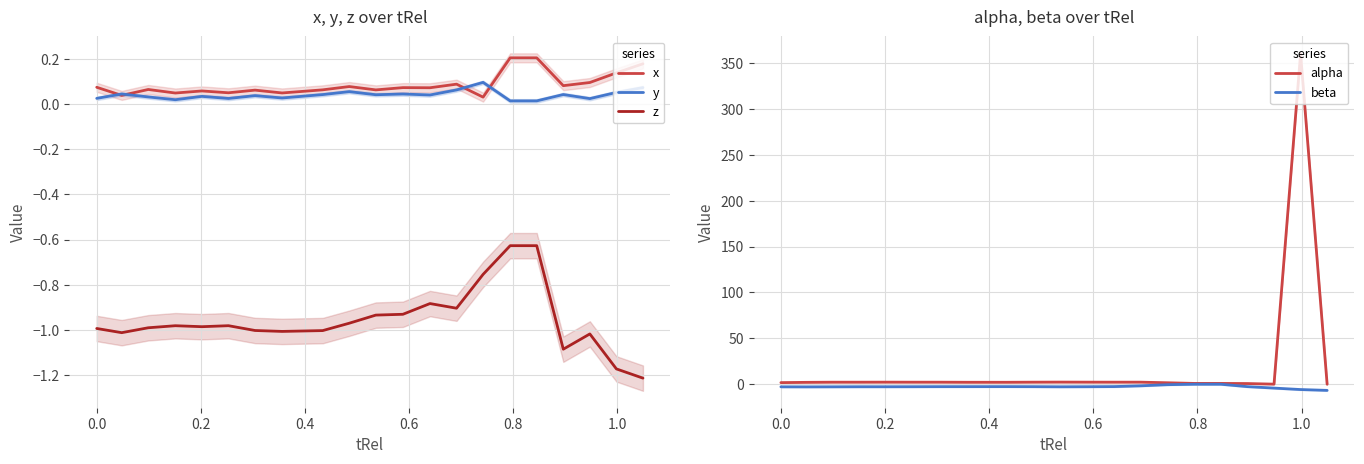

True or false: x and z intersect in this chart.

False